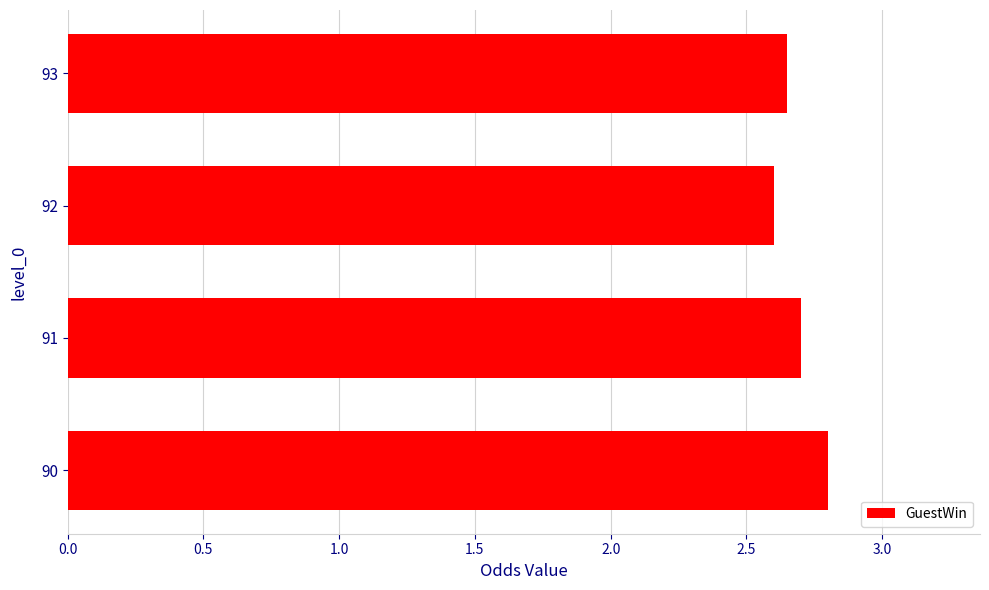

The value at 93 is 2.6. True or false?

True